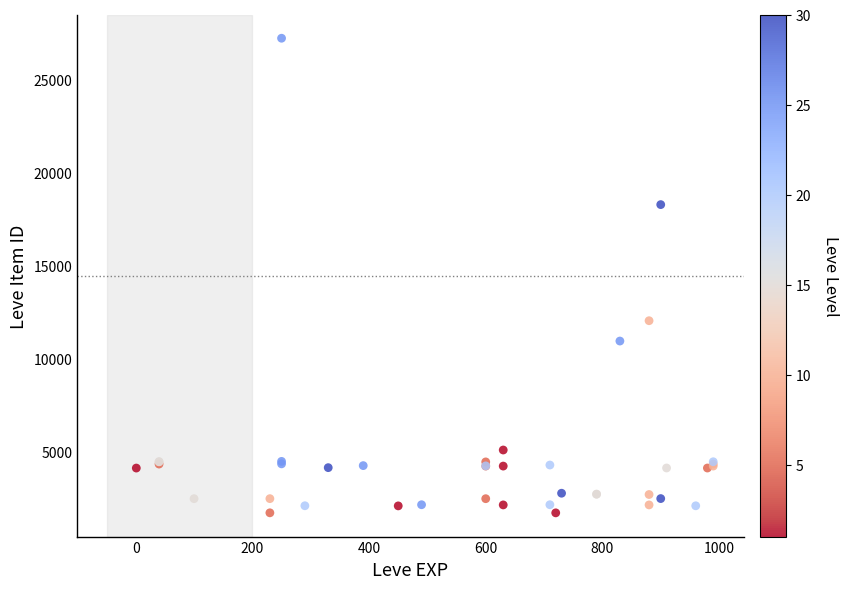

What Y value in the scatter plot is closest to 14448?

12018